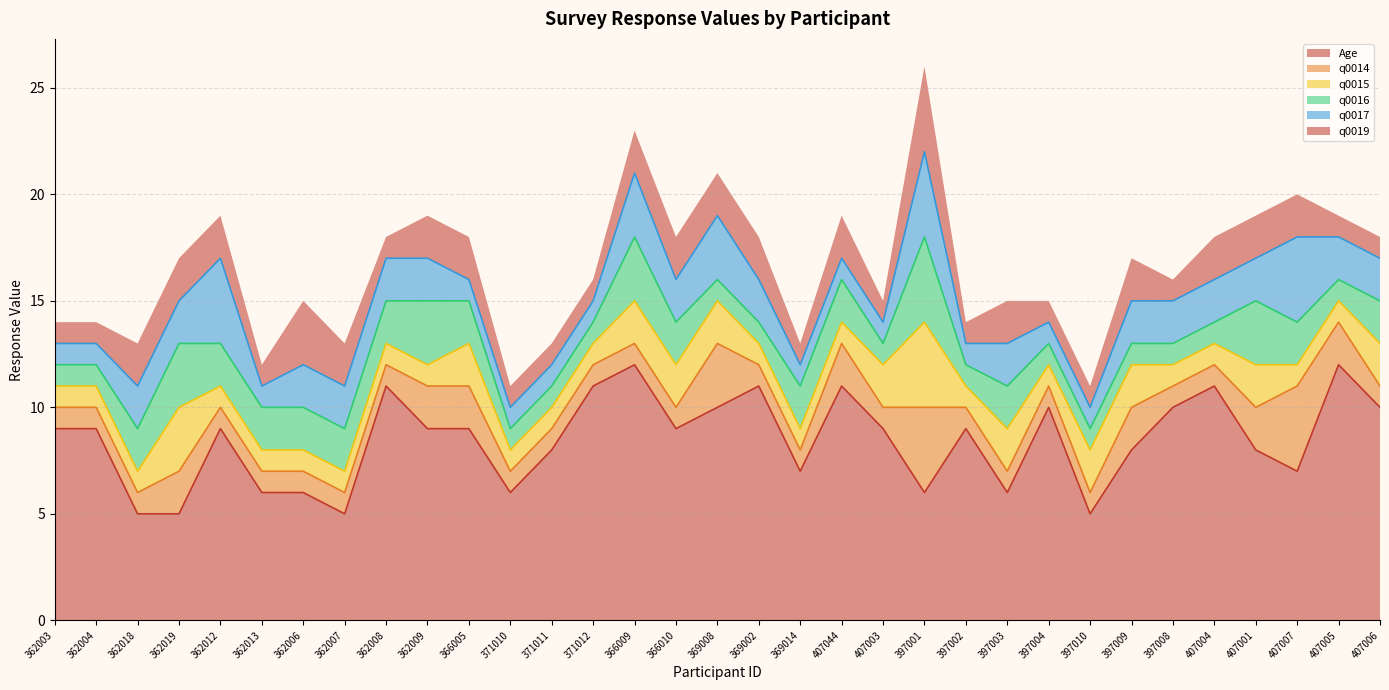

At which label is q0014 closest to 2?

362019